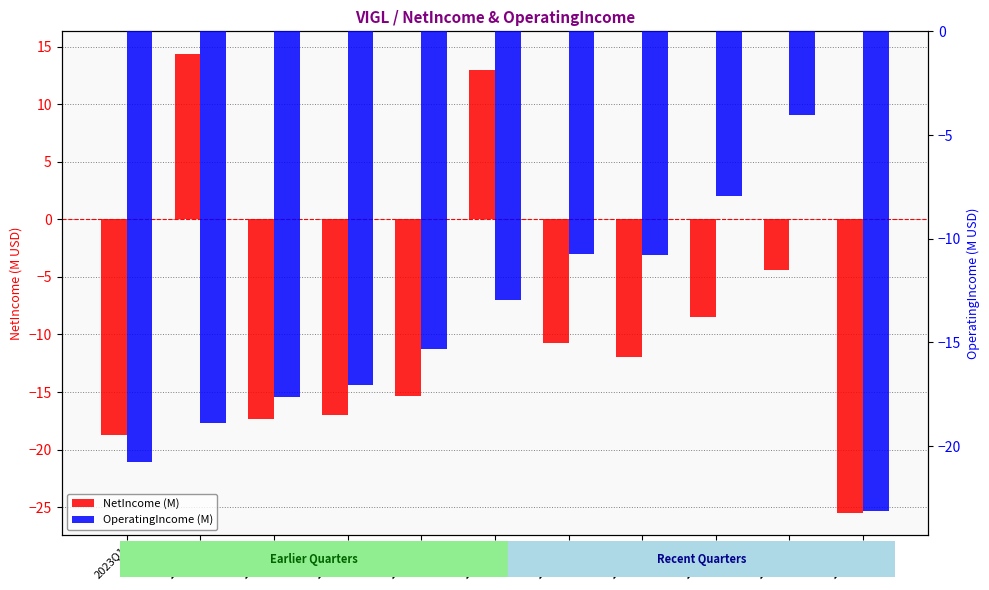

What is the average value of the OperatingIncome (M) series?

-14.5